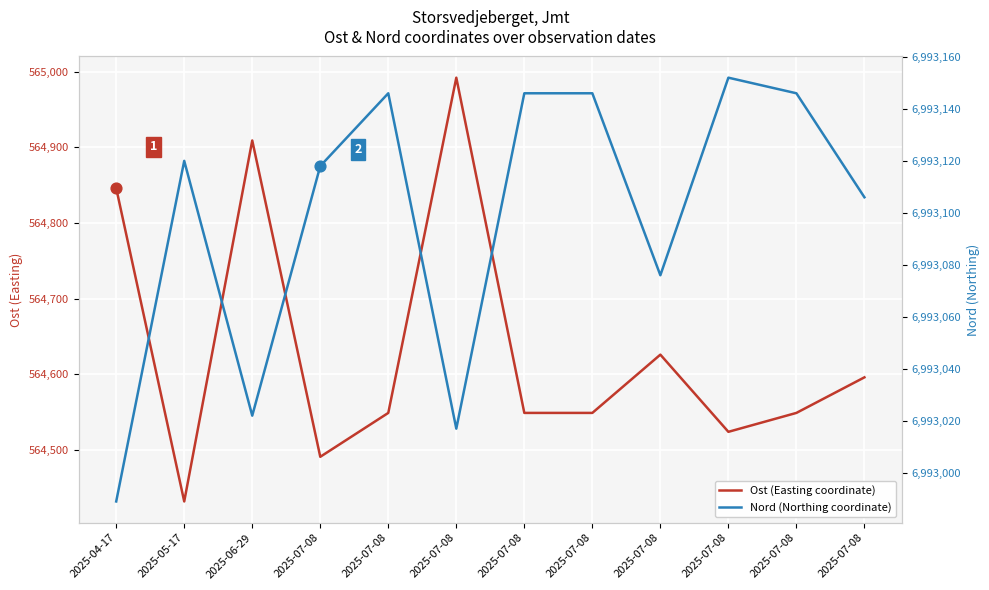

At how many categories does at least one series exceed 5519297?

12